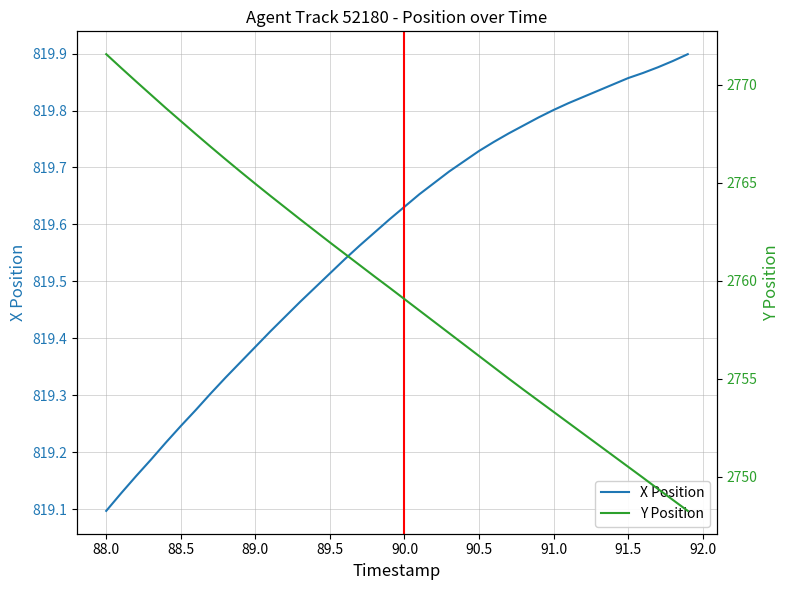

Which series has the widest spread of values?

Y Position